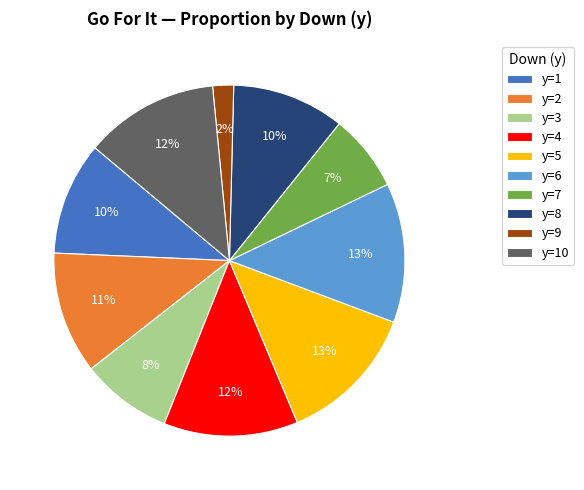

To the nearest percent, what is the difference between the y=3 and y=7 slice percentages?

1%